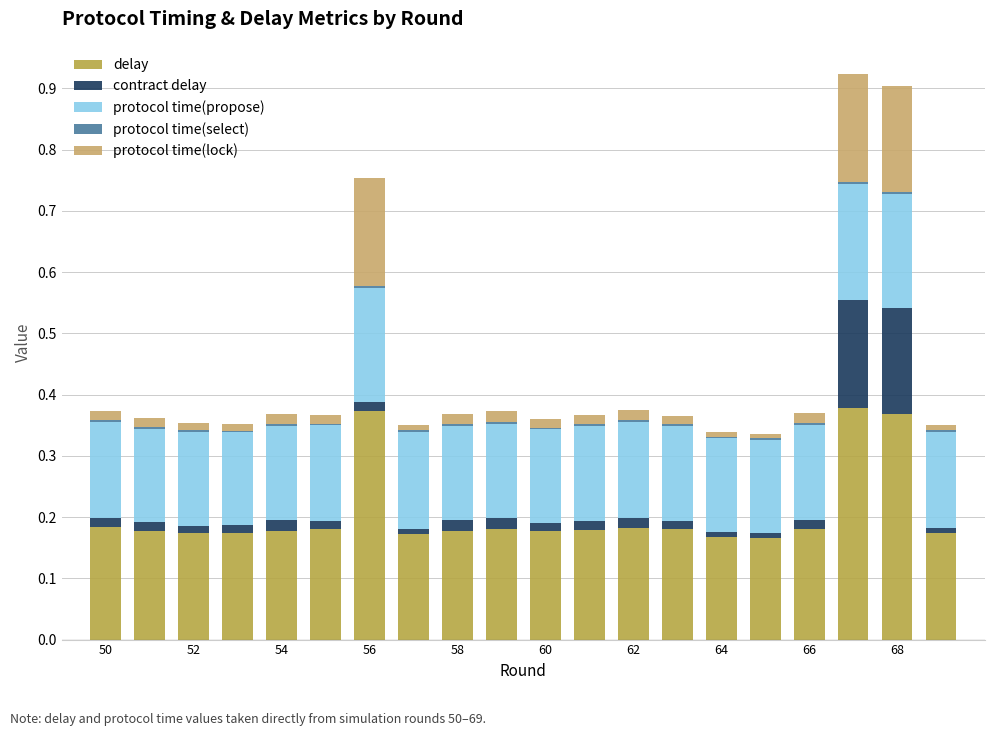

How many categories are shown in the chart?

20